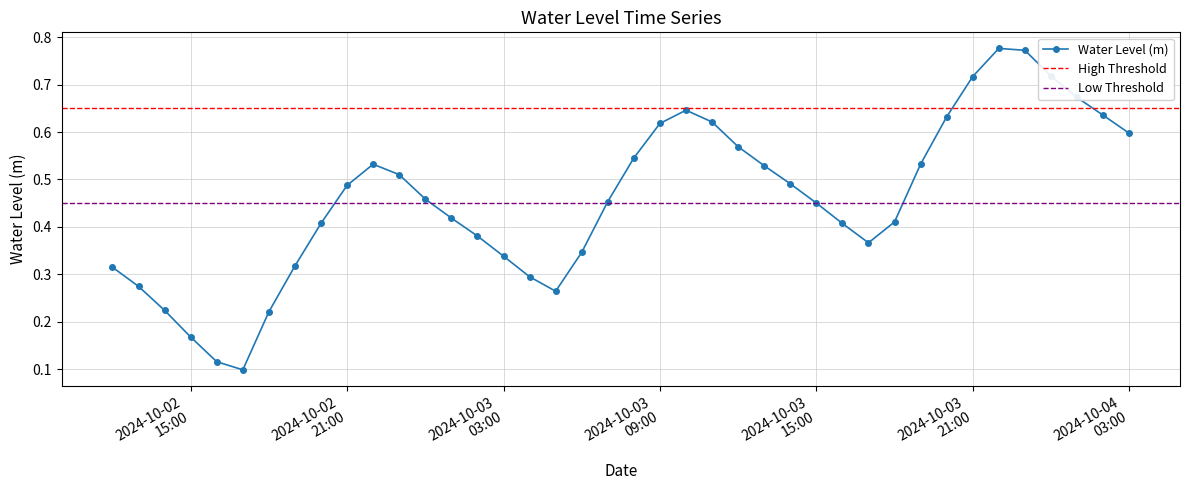

How many distinct data groups are displayed?

1